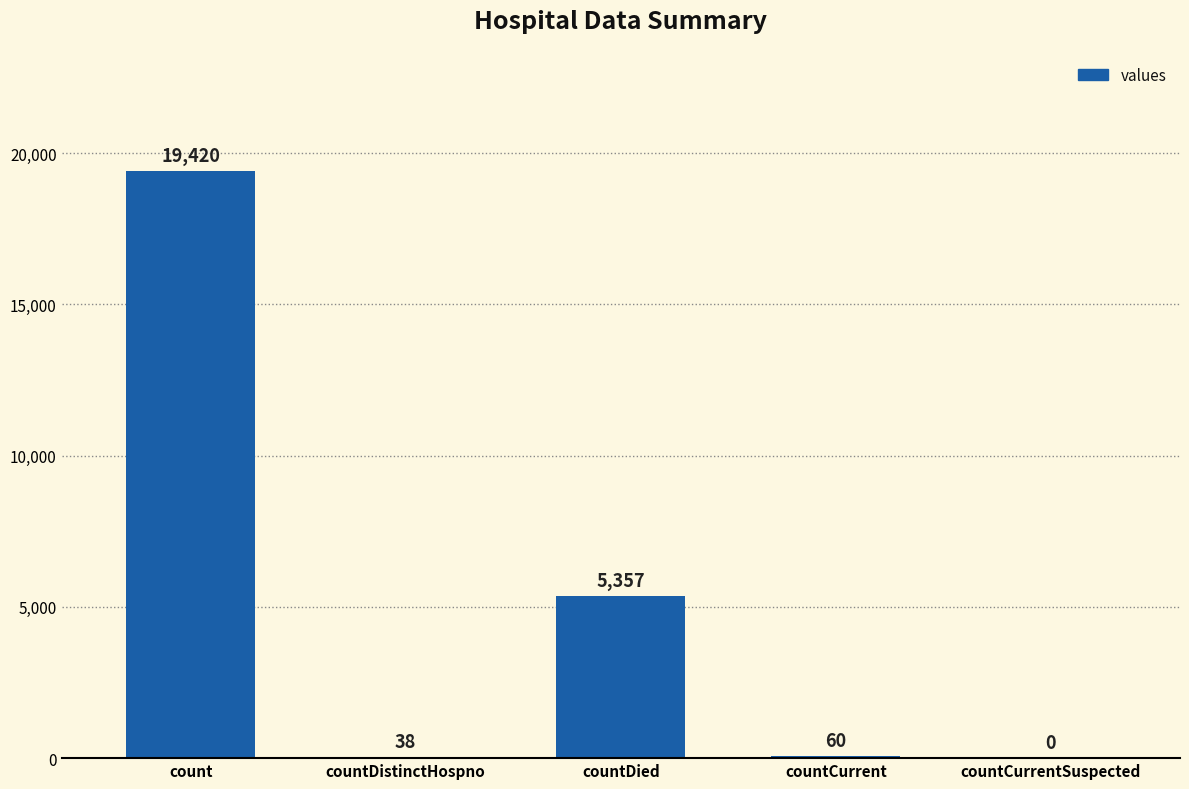

Reading left to right, list all the values displayed in this chart.

count=19420	countDistinctHospno=38	countDied=5357	countCurrent=60	countCurrentSuspected=0